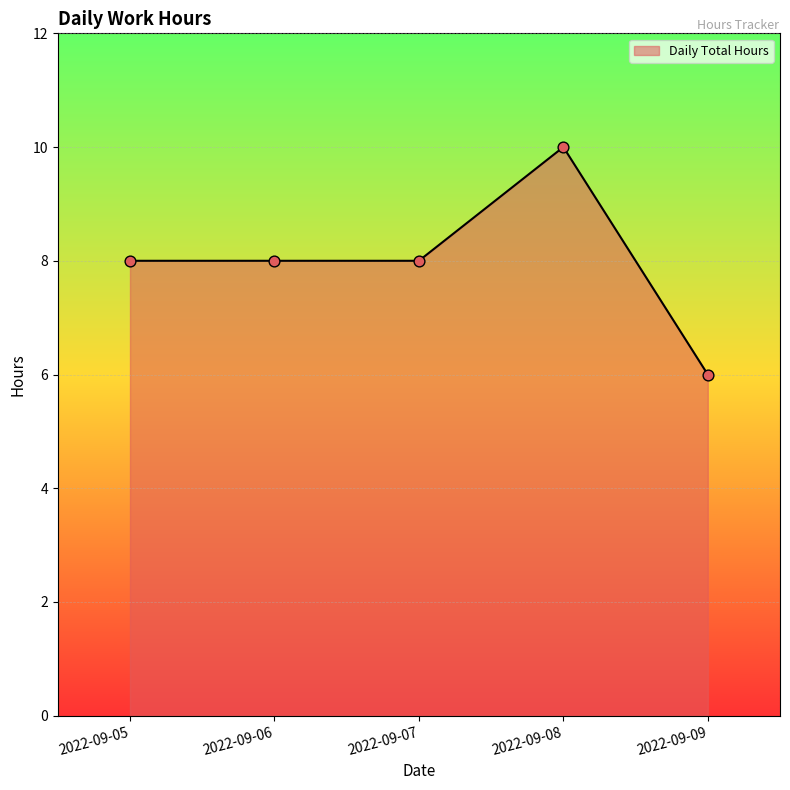

What is the ratio of the value at 2022-09-05 to the value at 2022-09-06?

1.0